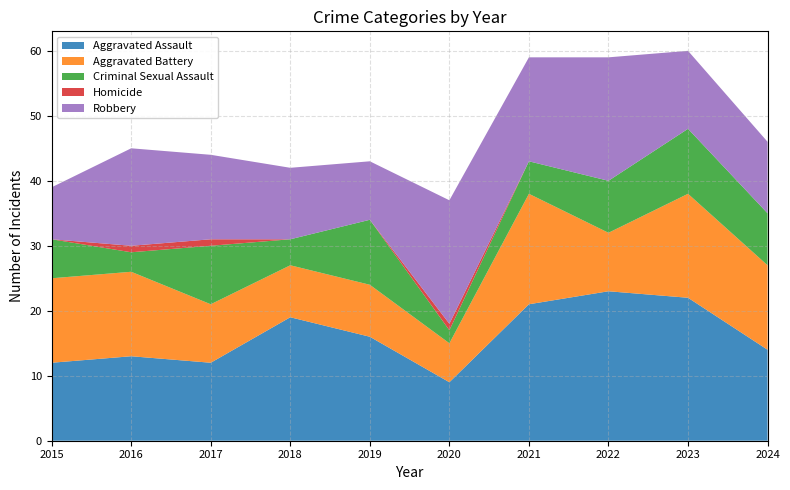

Reading left to right, extract all data points from this chart.

Aggravated Assault: 12	13	12	19	16	9	21	23	22	14
Aggravated Battery: 13	13	9	8	8	6	17	9	16	13
Criminal Sexual Assault: 6	3	9	4	10	2	5	8	10	8
Homicide: 0	1	1	0	0	1	0	0	0	0
Robbery: 8	15	13	11	9	19	16	19	12	11